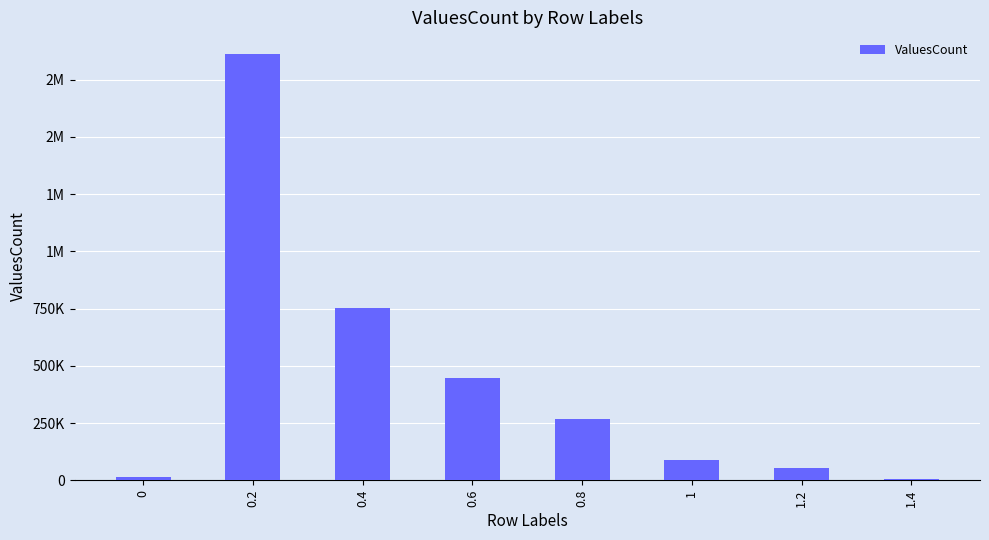

Reading right to left, list all the values displayed in this chart.

1.4=5318	1.2=52802	1=87375	0.8=267571	0.6=446885	0.4=751230	0.2=1863998	0=16395